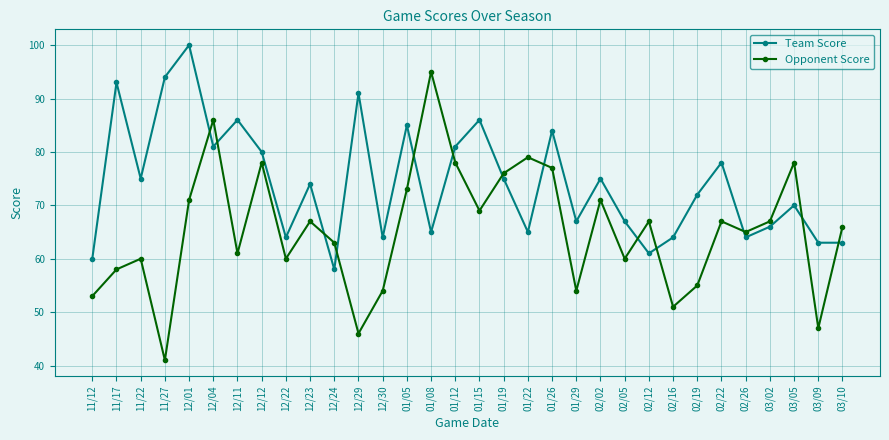

Reading left to right, list all the values displayed in this chart.

Team Score: 60	93	75	94	100	81	86	80	64	74	58	91	64	85	65	81	86	75	65	84	67	75	67	61	64	72	78	64	66	70	63	63
Opponent Score: 53	58	60	41	71	86	61	78	60	67	63	46	54	73	95	78	69	76	79	77	54	71	60	67	51	55	67	65	67	78	47	66